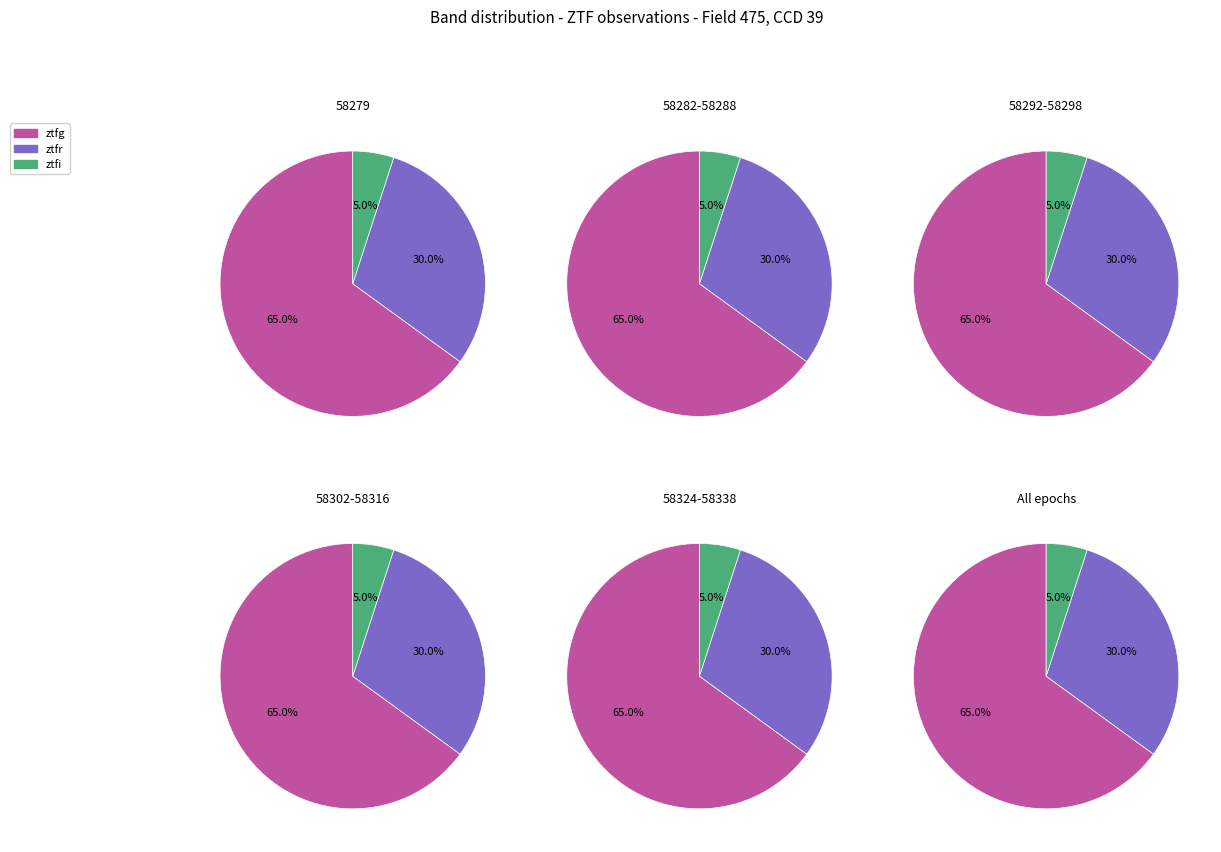

The ztfg slice represents 56% of the pie. True or false?

False